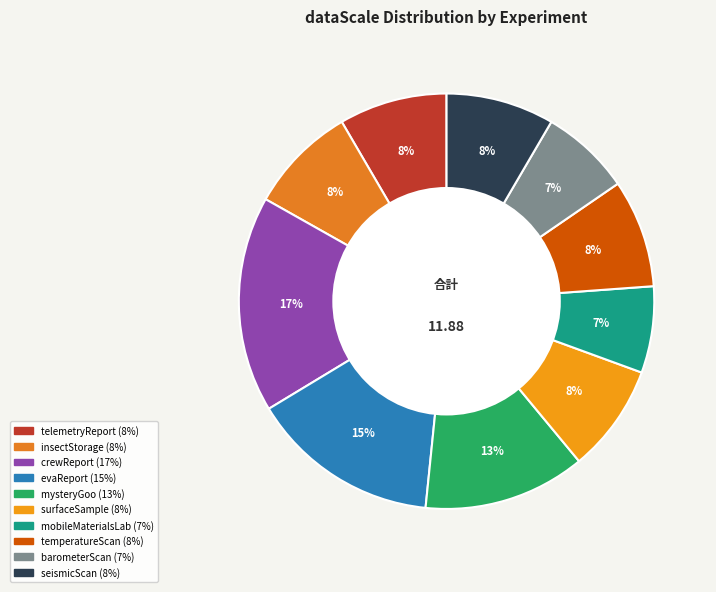

Which slice is the largest?

crewReport